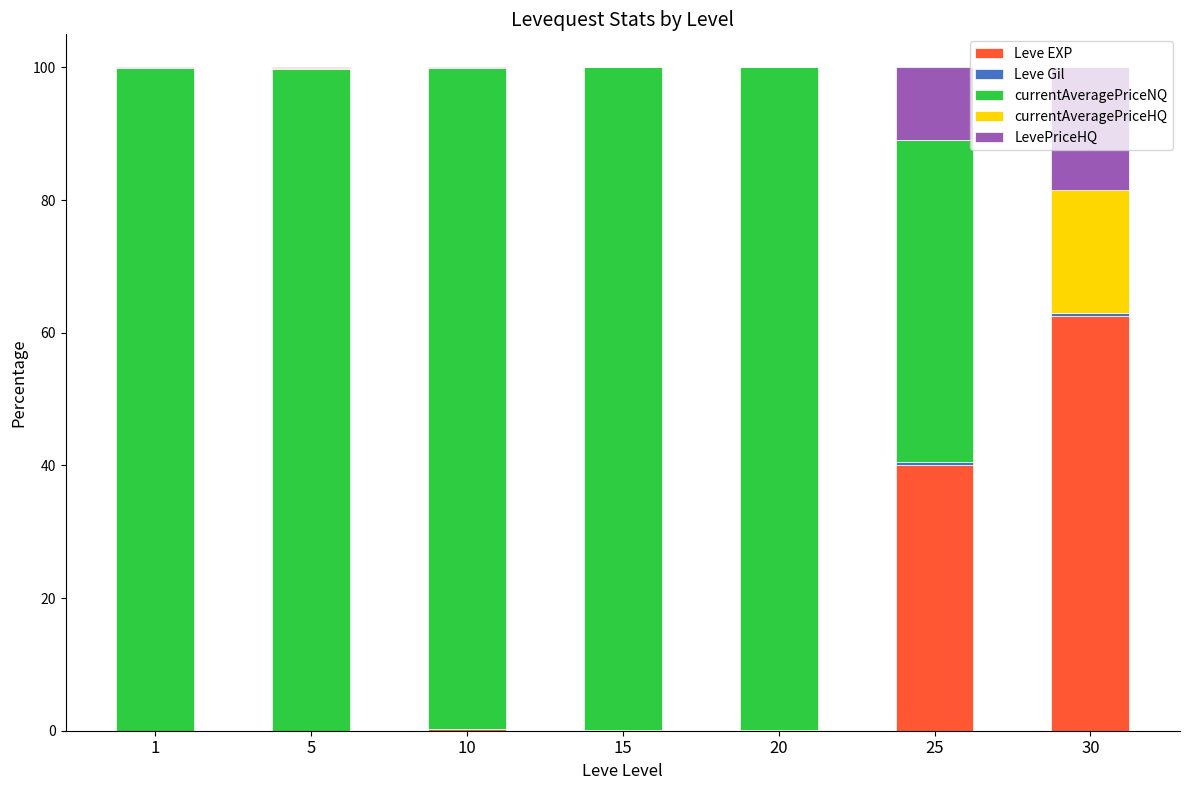

Is it true that Leve EXP equals 0.2 at 10?

True